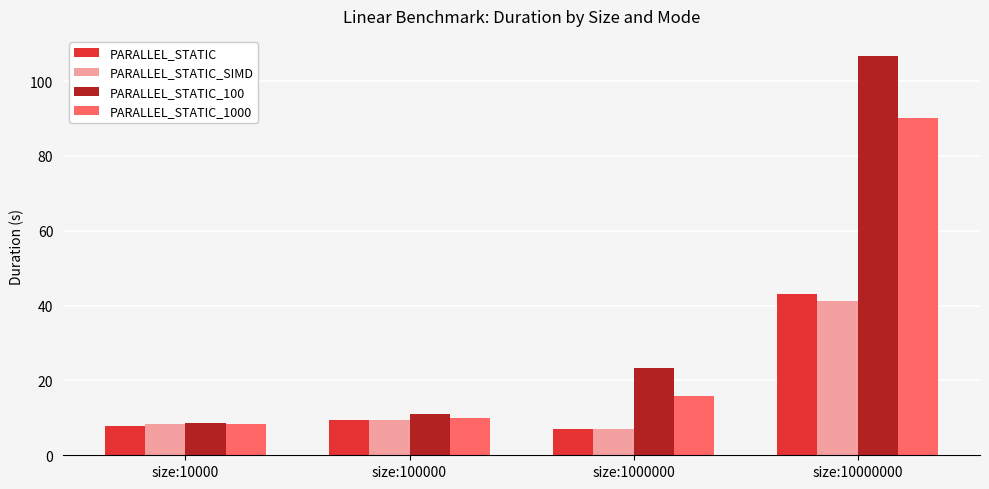

Are the bars horizontal?

No